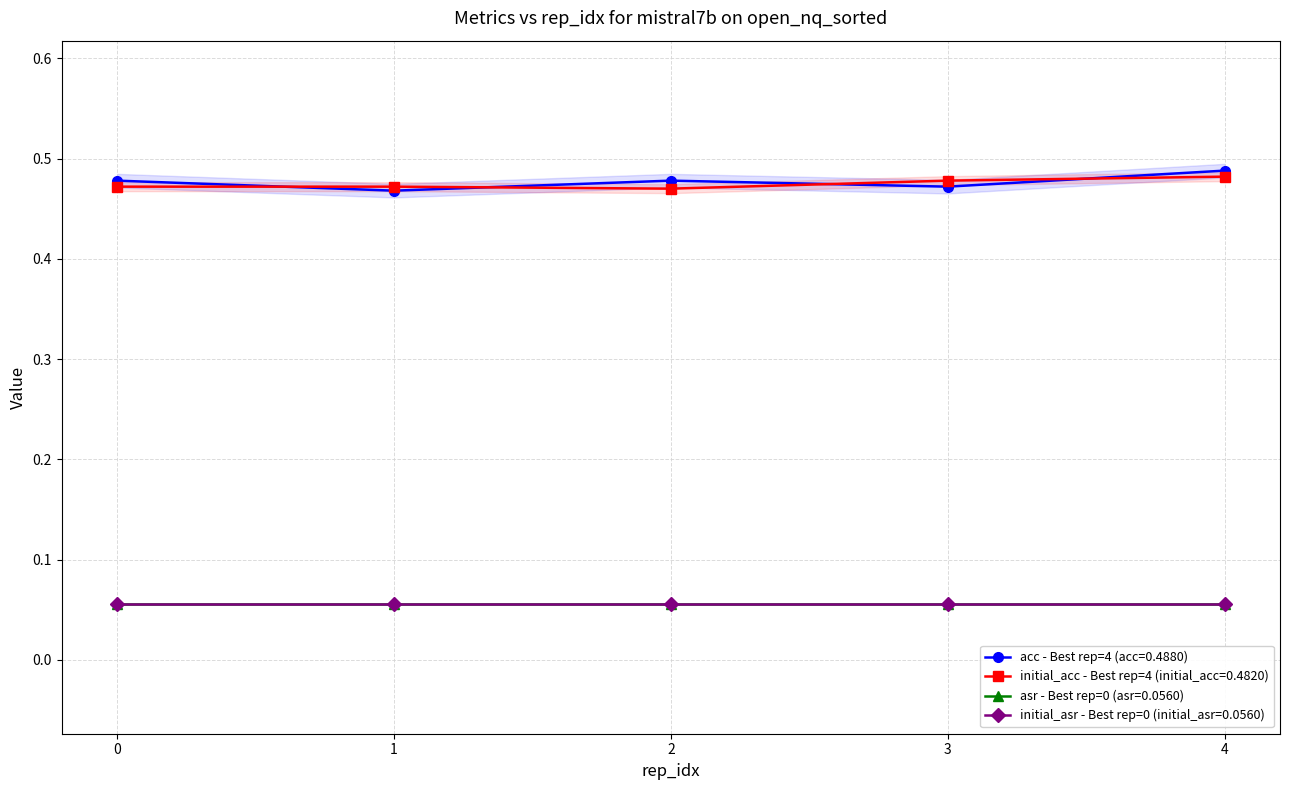

What value does the initial_acc series have at 3?

0.5